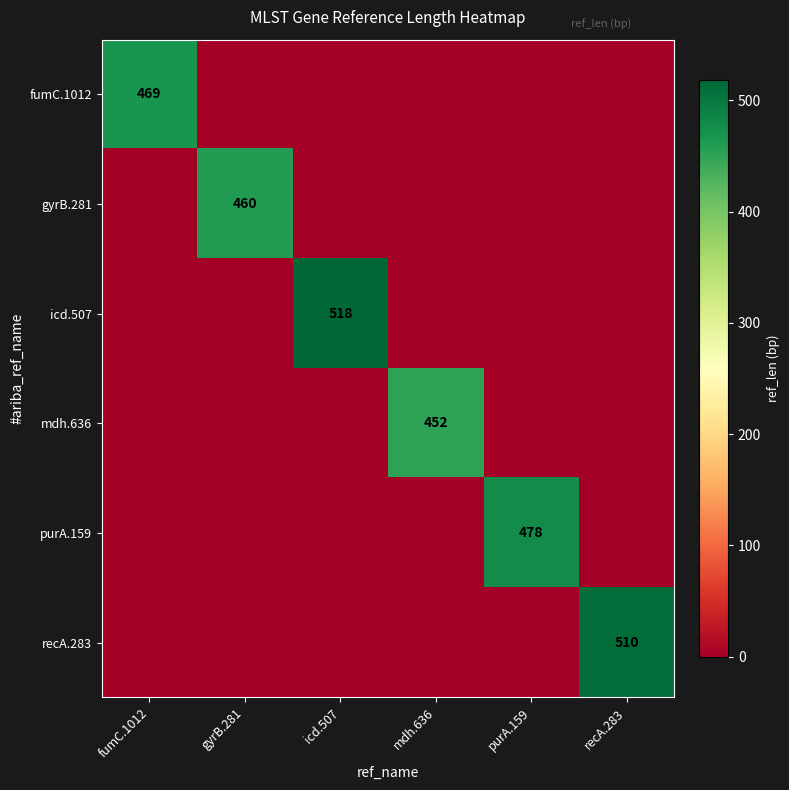

The mdh.636 series shows 452 at mdh.636. True or false?

True